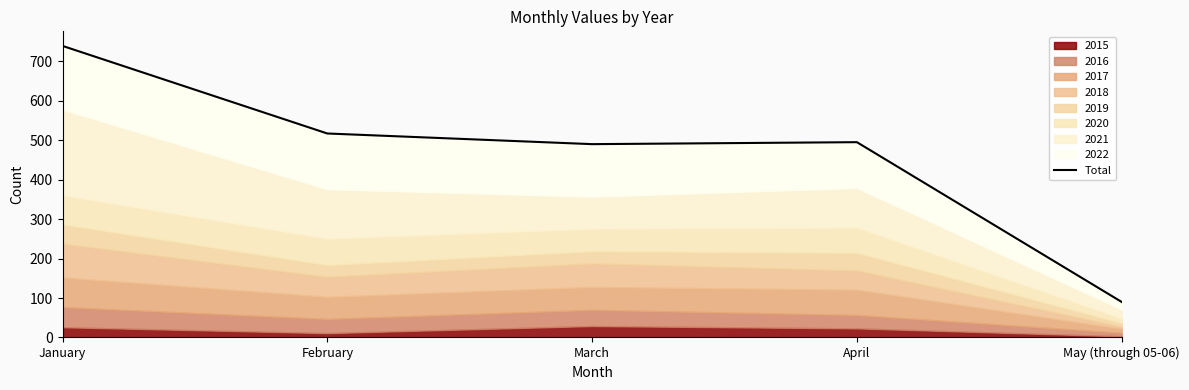

The chart shows a value of 1047 at January. True or false?

False